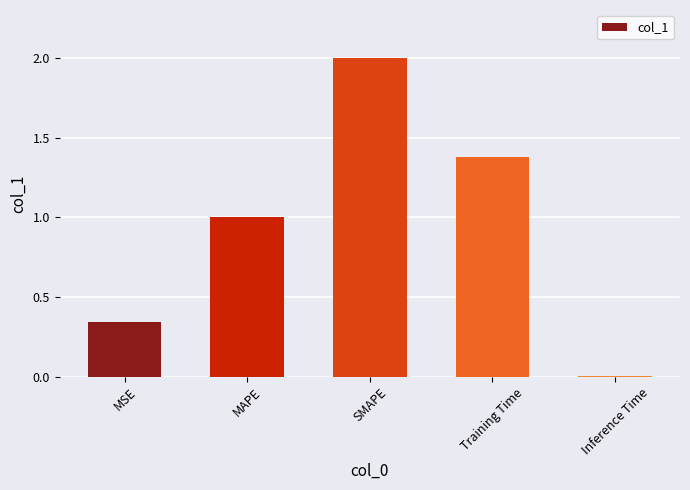

How many series are shown in this chart?

1